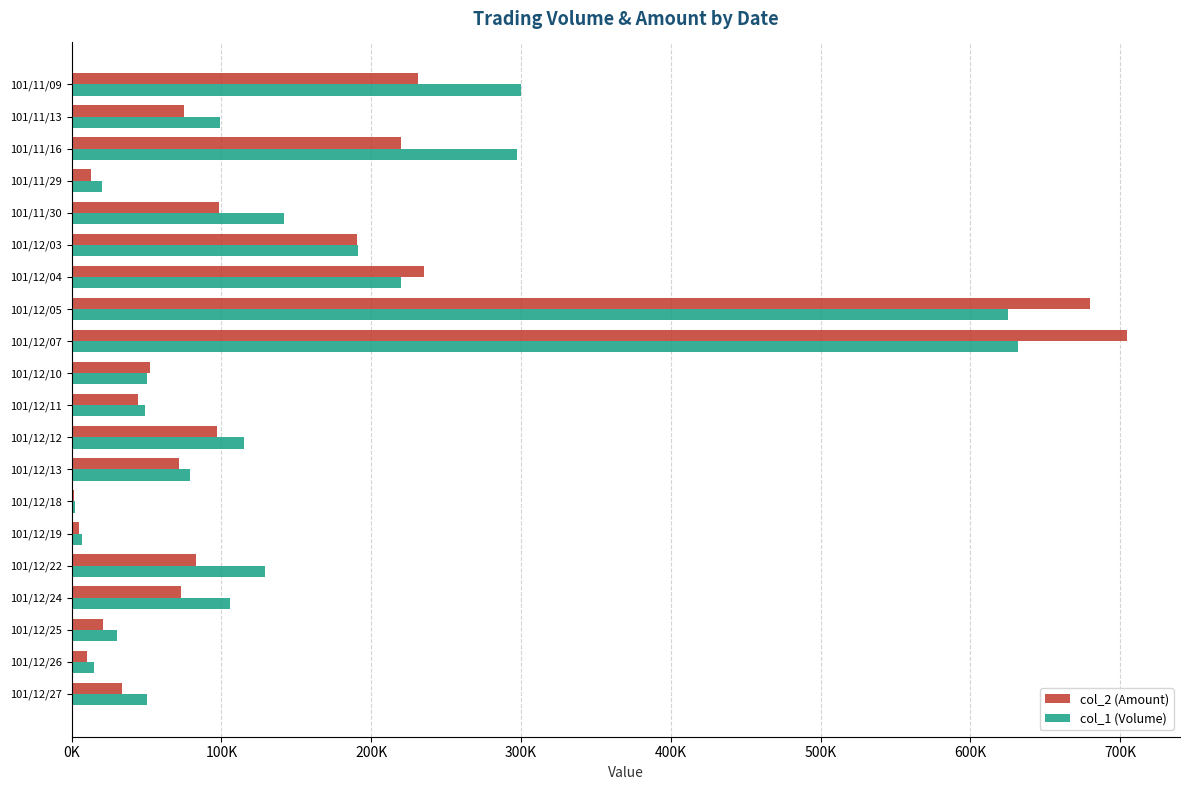

What are all the series names shown in the legend?

col_2 (Amount), col_1 (Volume)